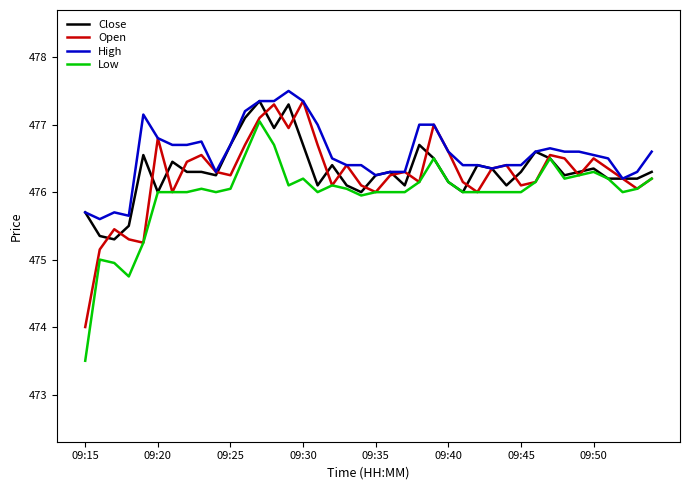

What is the greatest value displayed?

477.5